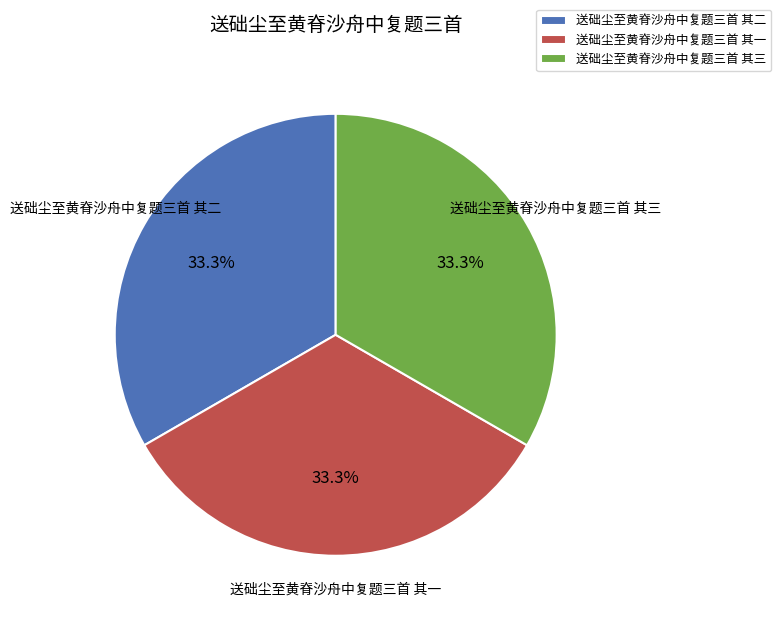

To the nearest percent, what portion does 送础尘至黄脊沙舟中复题三首 其二 represent?

33%